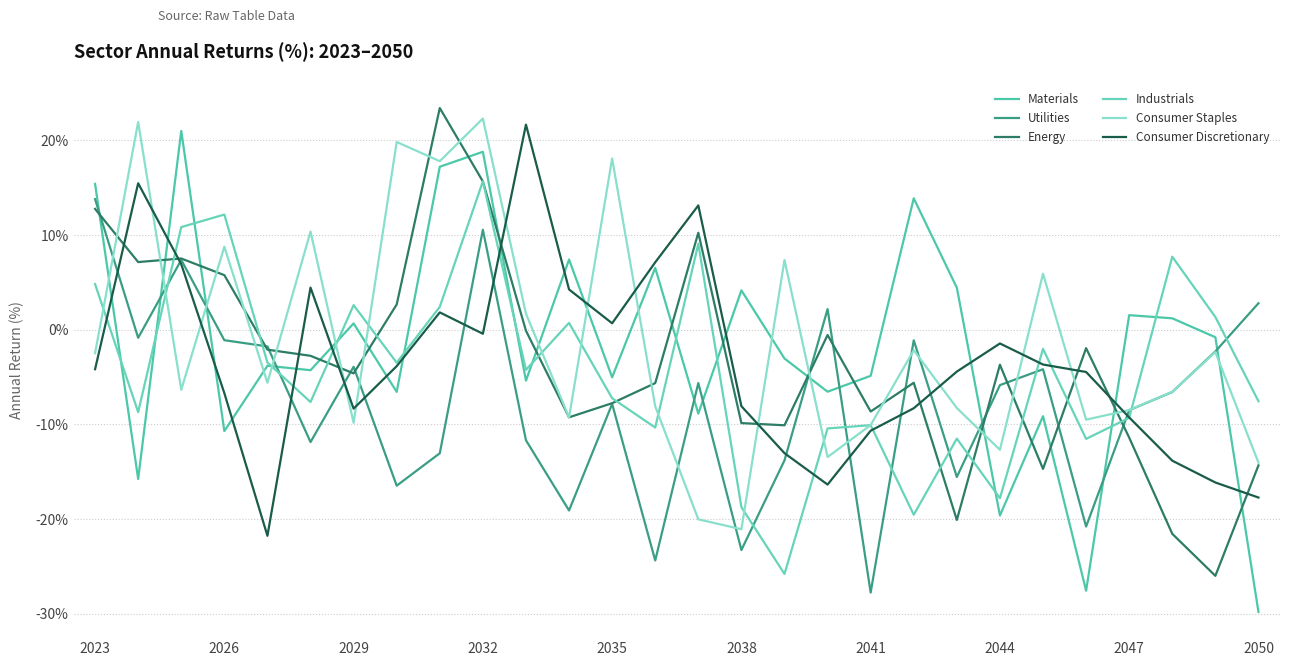

How many lines are shown in the chart?

6